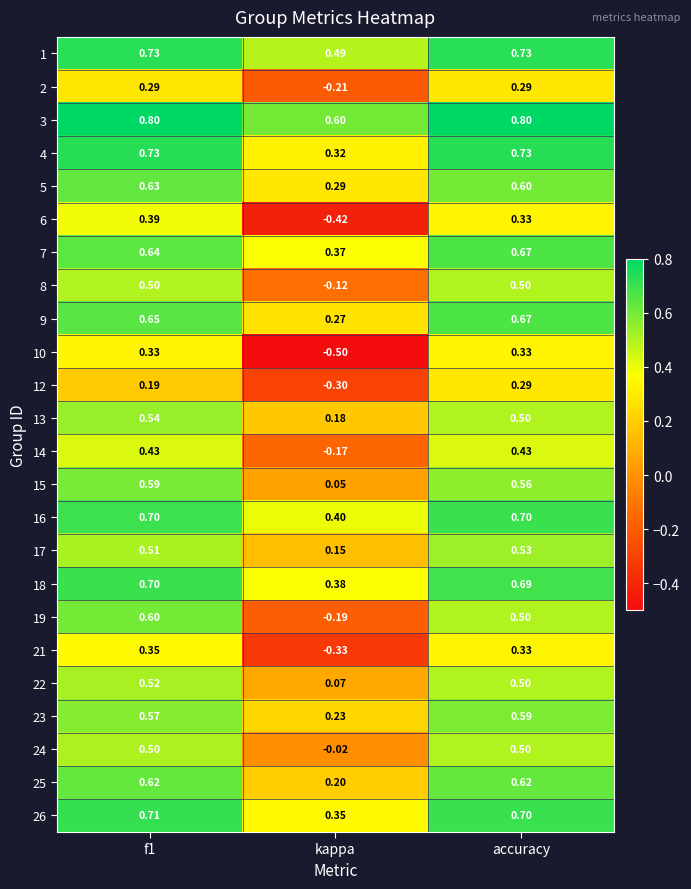

Which category has the lowest value in the 2 series?

kappa